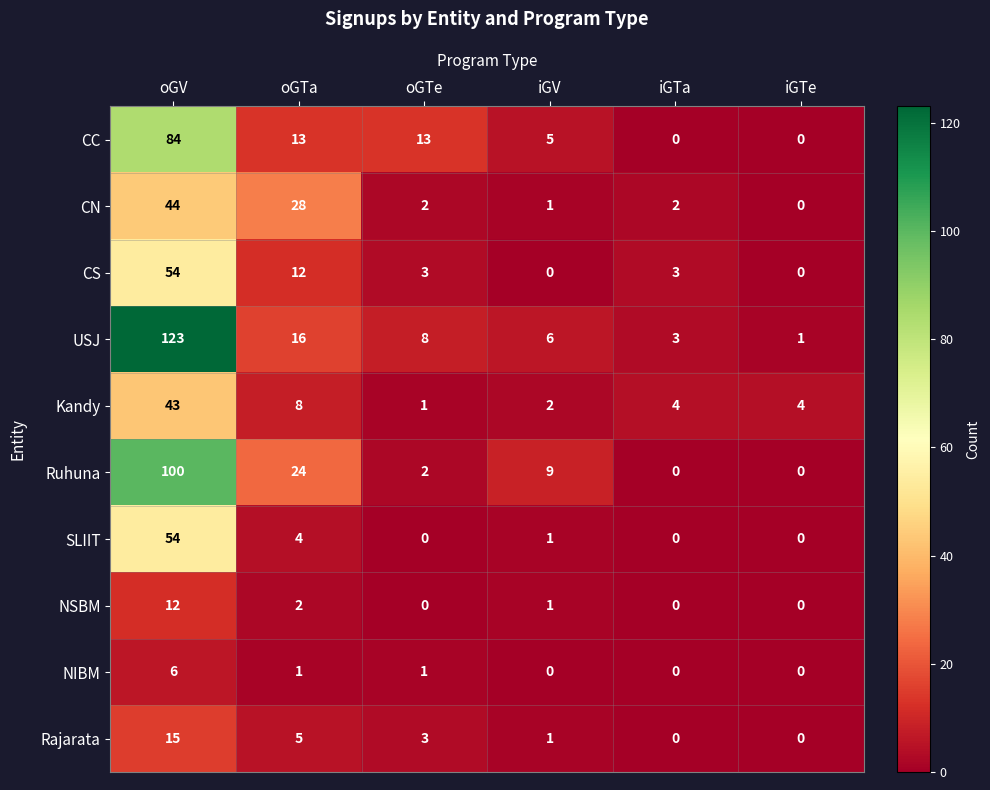

What is the difference between the CS values at oGV and iGV?

54